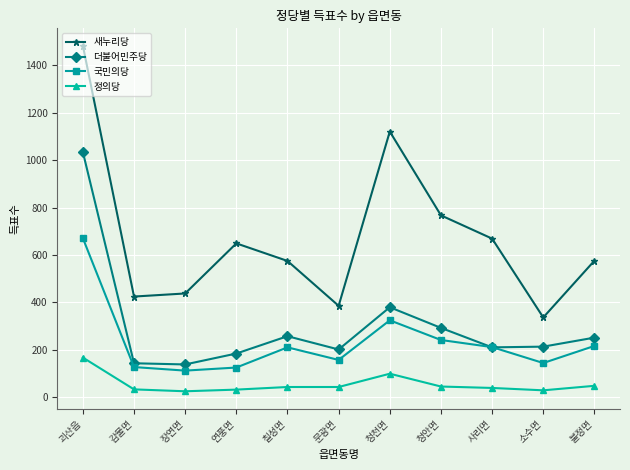

What are all the series names shown in the legend?

새누리당, 더불어민주당, 국민의당, 정의당